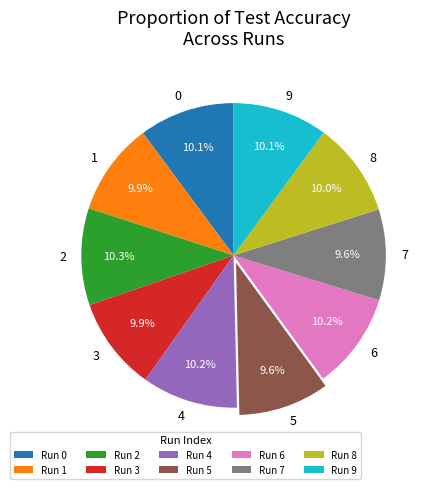

Does 0 account for over 50% of the chart?

No